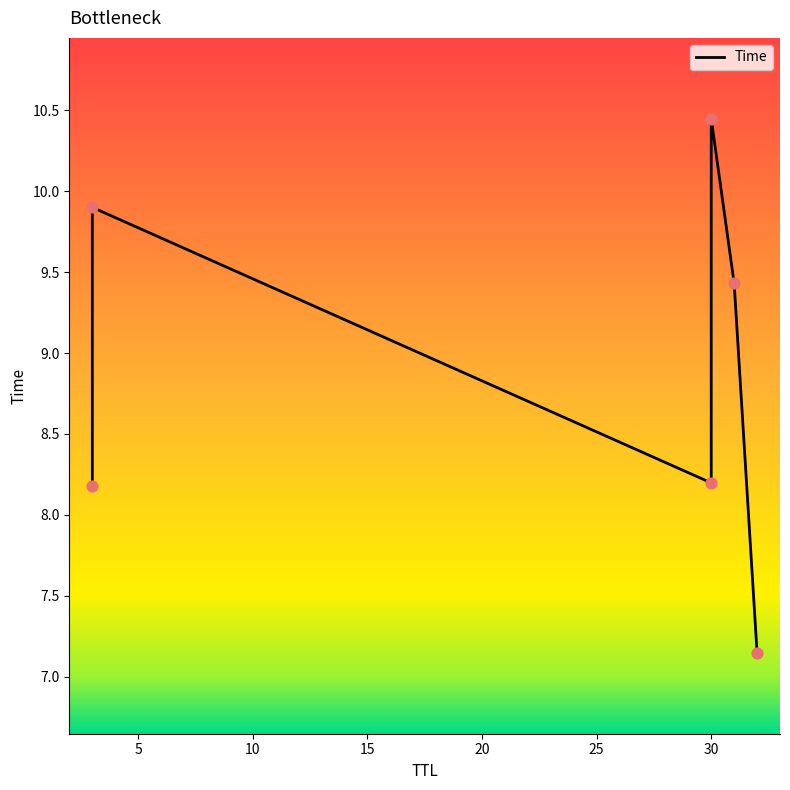

Approximately how many times larger is the value at 15 compared to 20?

1.1